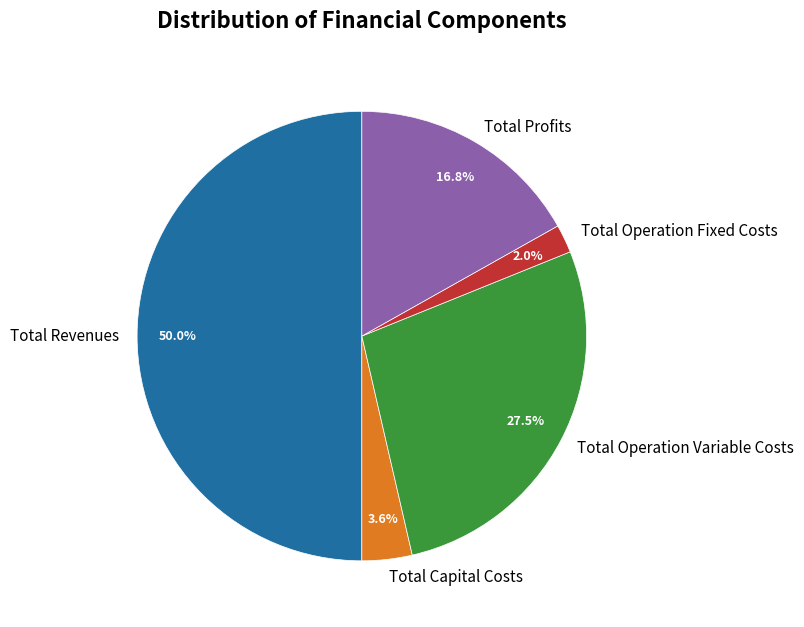

What portion of the pie excludes Total Capital Costs?

96.4%